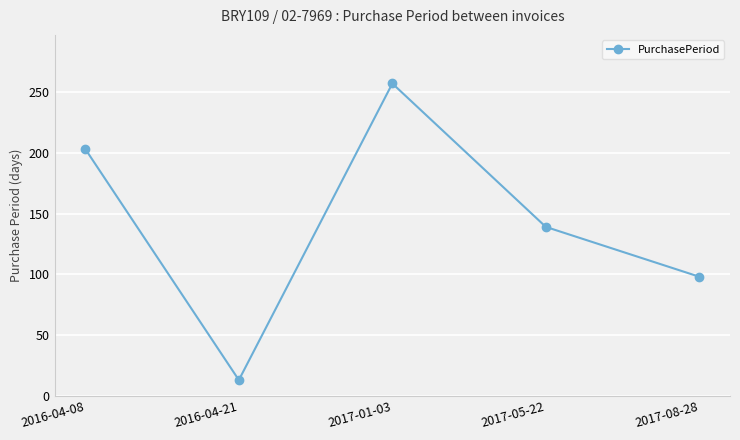

Is this an area chart (filled region under the line)?

No